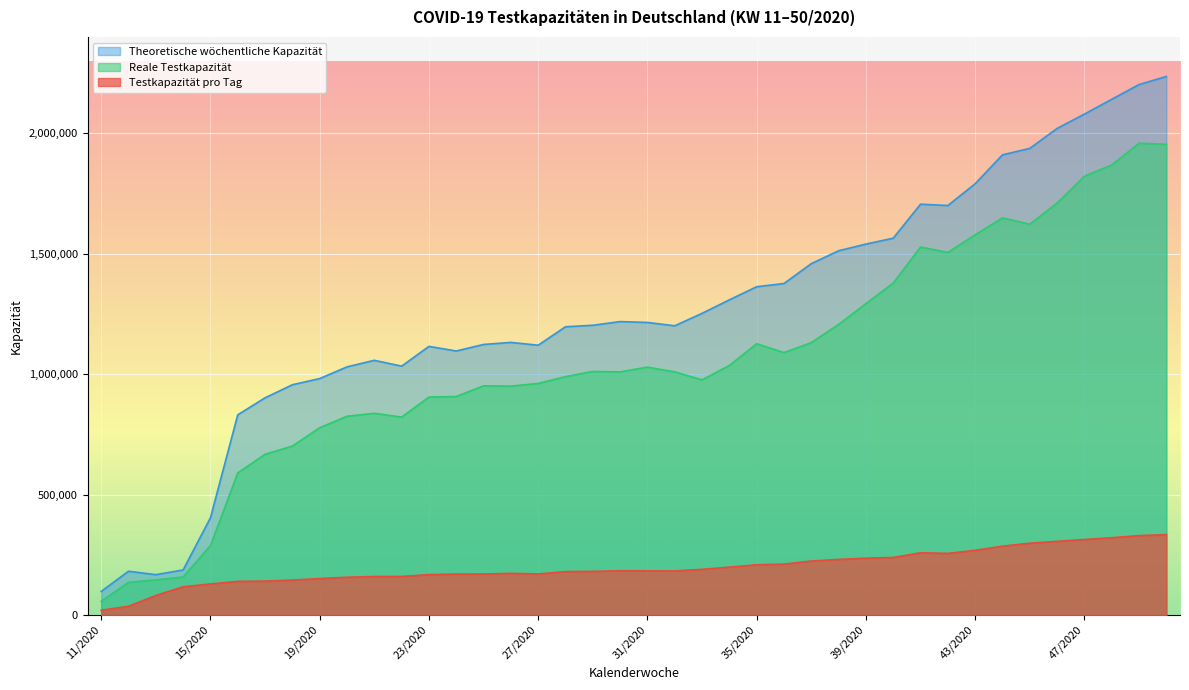

Rank the series at 21/2020 from highest to lowest value.

Theoretische wöchentliche Kapazität, Reale Testkapazität, Testkapazität pro Tag